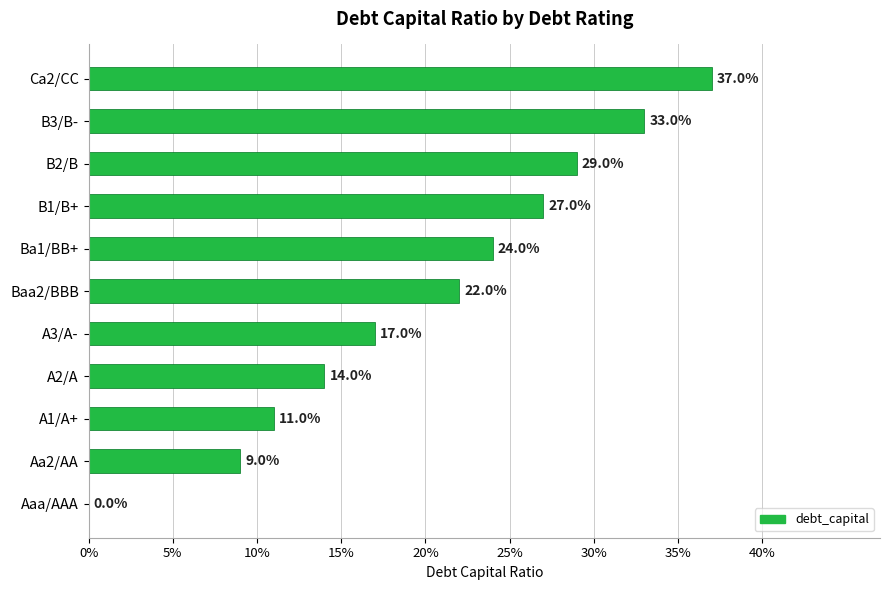

Does the chart contain stacked bars?

No